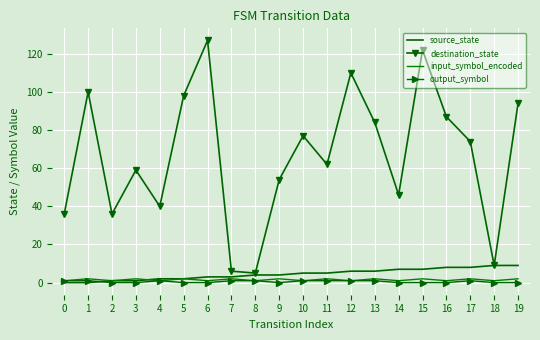

Which category has the lowest value in the destination_state series?

8